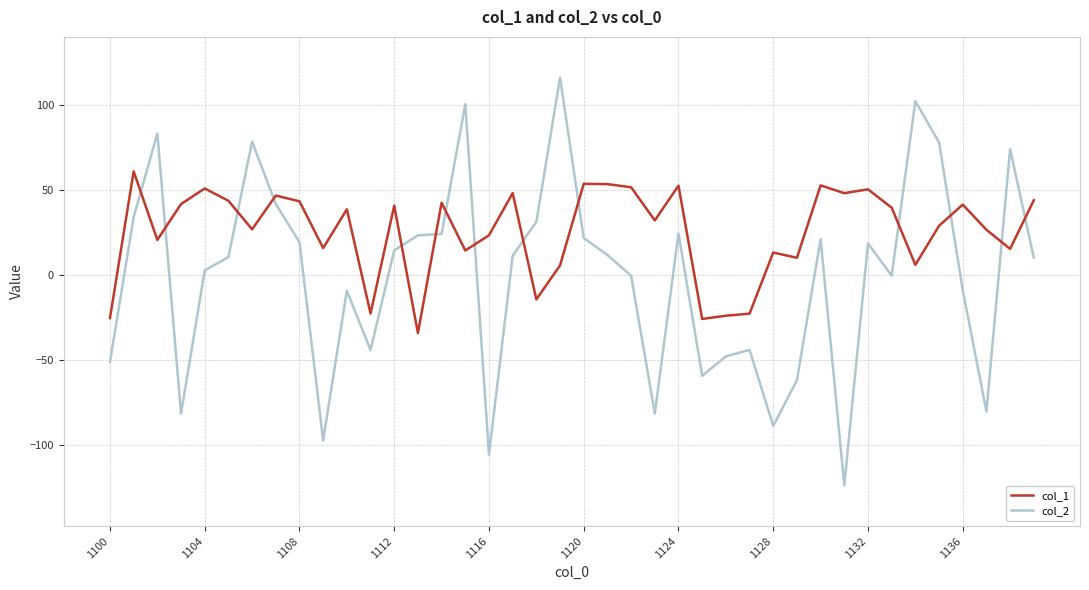

Which series has the widest spread of values?

col_2